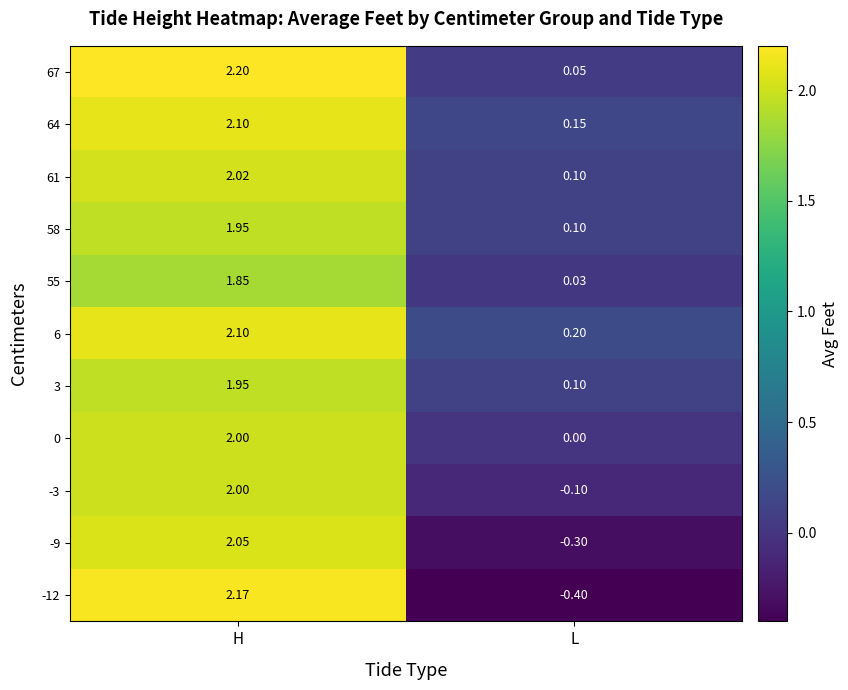

At which label does 67 reach its minimum?

L